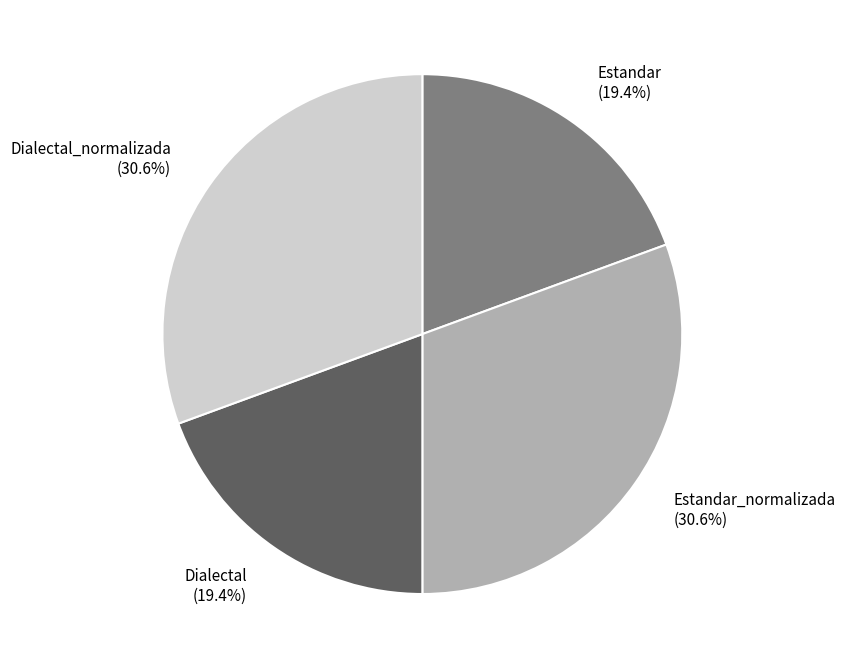

Does Dialectal_normalizada (30.6%) account for over 50% of the chart?

No